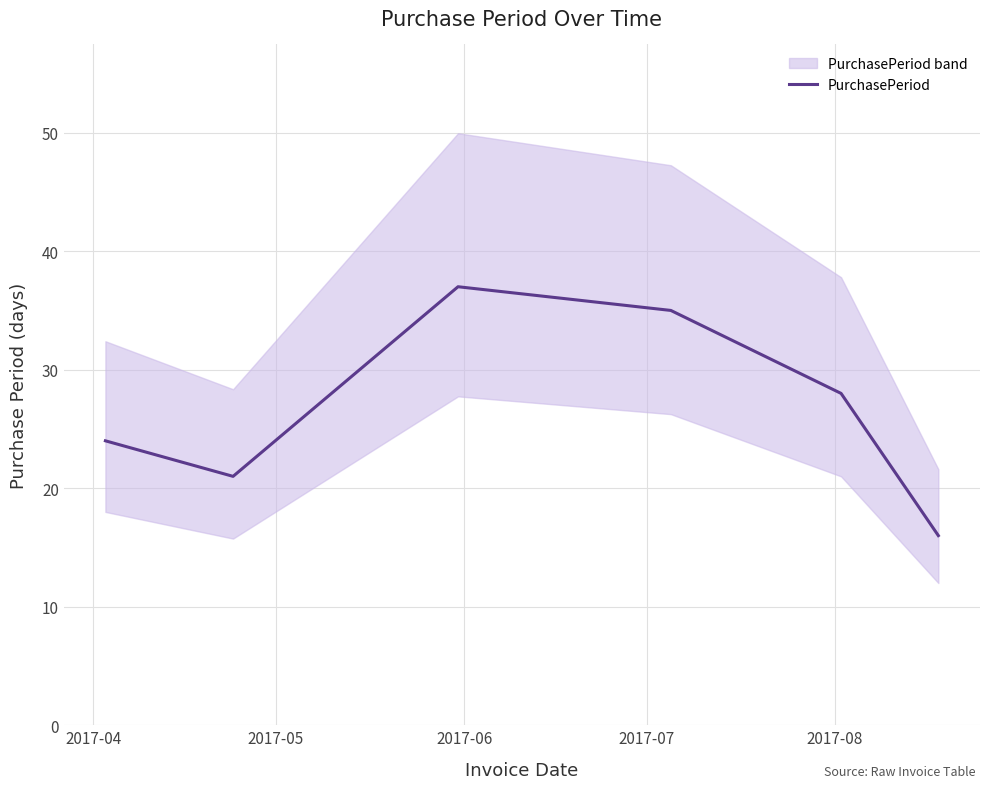

What is the average value?

27